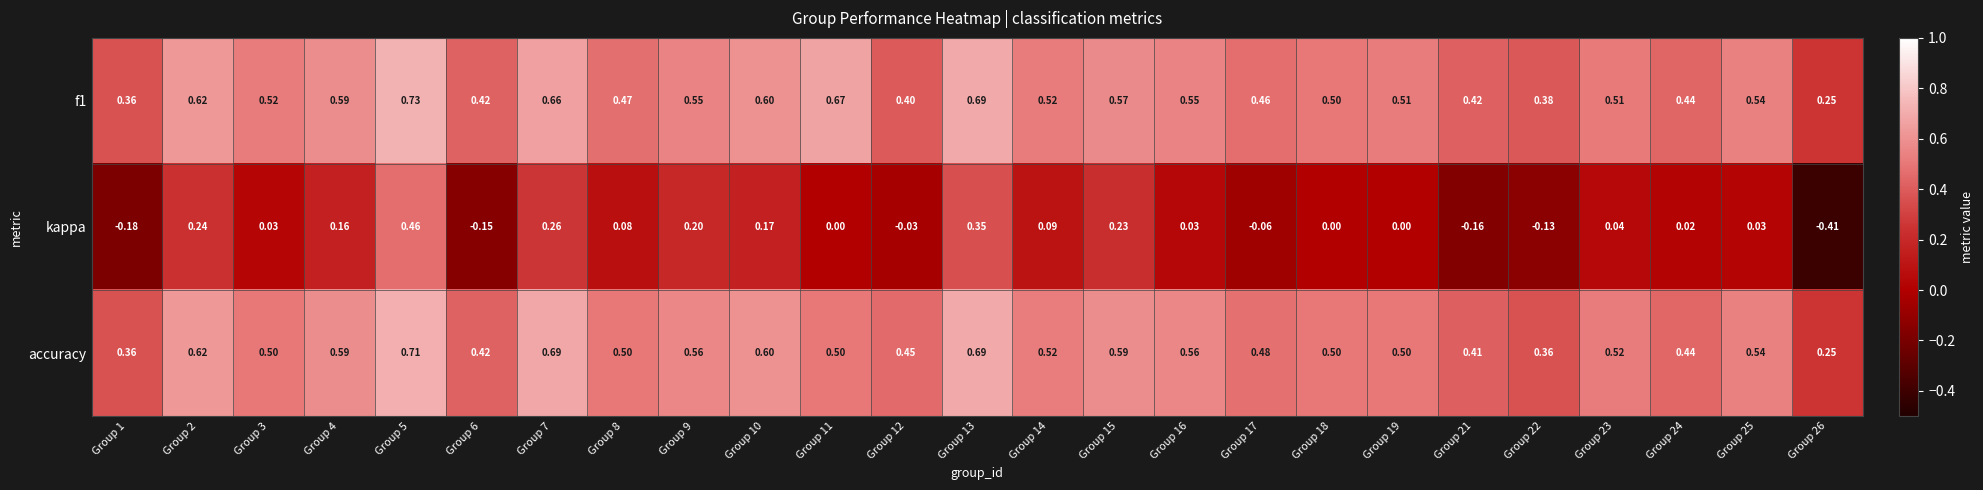

Is the value of accuracy at Group 6 greater than the value of kappa at Group 17?

Yes